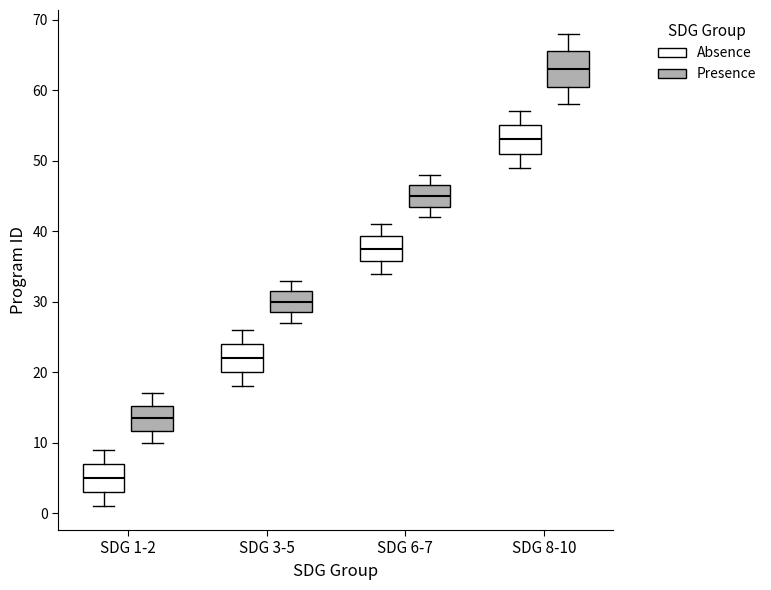

Reading left to right, read every box against the y-axis: the position of its median line, the range the box covers, and the ends of its whiskers. The values are not printed on the chart, so give them approximately, as read against the axis.

SDG 1-2 (Absence): median 5, box 3 to 7, whiskers 1 to 9
SDG 1-2 (Presence): median 14, box 12 to 15, whiskers 10 to 17
SDG 3-5 (Absence): median 22, box 20 to 24, whiskers 18 to 26
SDG 3-5 (Presence): median 30, box 29 to 32, whiskers 27 to 33
SDG 6-7 (Absence): median 38, box 36 to 39, whiskers 34 to 41
SDG 6-7 (Presence): median 45, box 44 to 47, whiskers 42 to 48
SDG 8-10 (Absence): median 53, box 51 to 55, whiskers 49 to 57
SDG 8-10 (Presence): median 63, box 61 to 66, whiskers 58 to 68